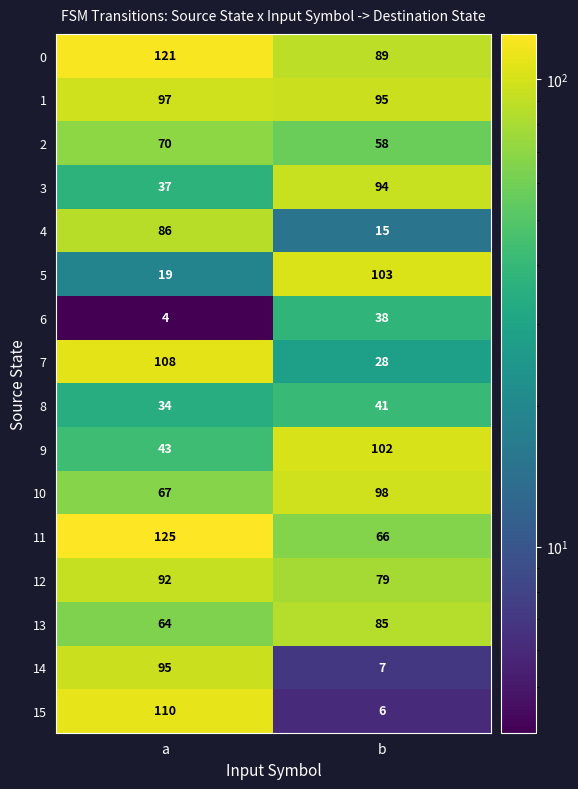

What is the difference between the highest and lowest values at b?

97